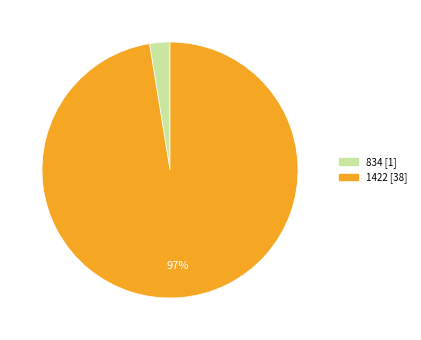

To the nearest percent, what percentage of the pie is 1422?

97%